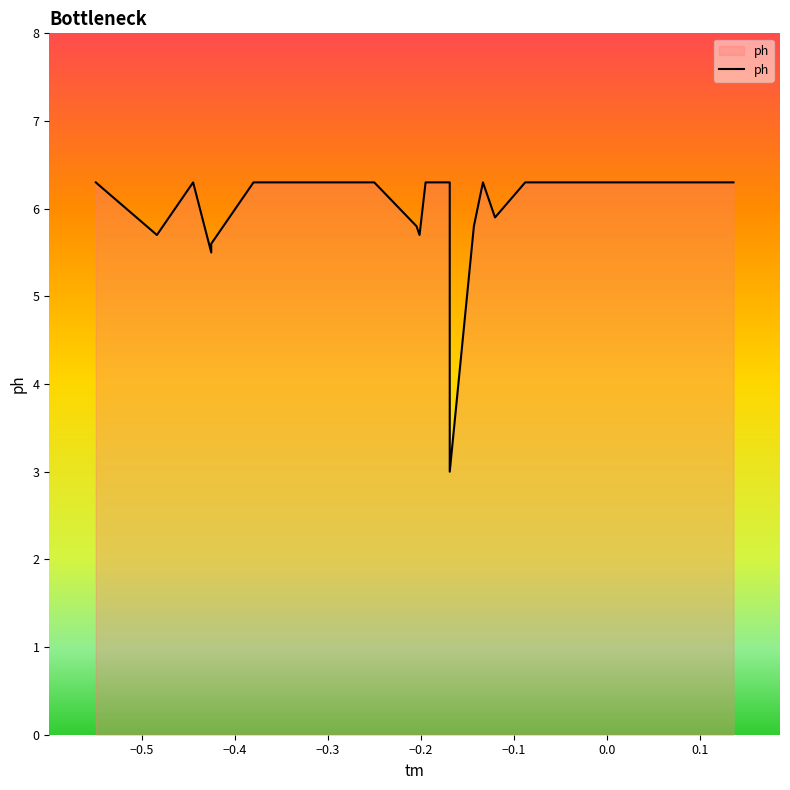

What is the difference between the maximum and minimum values?

3.3